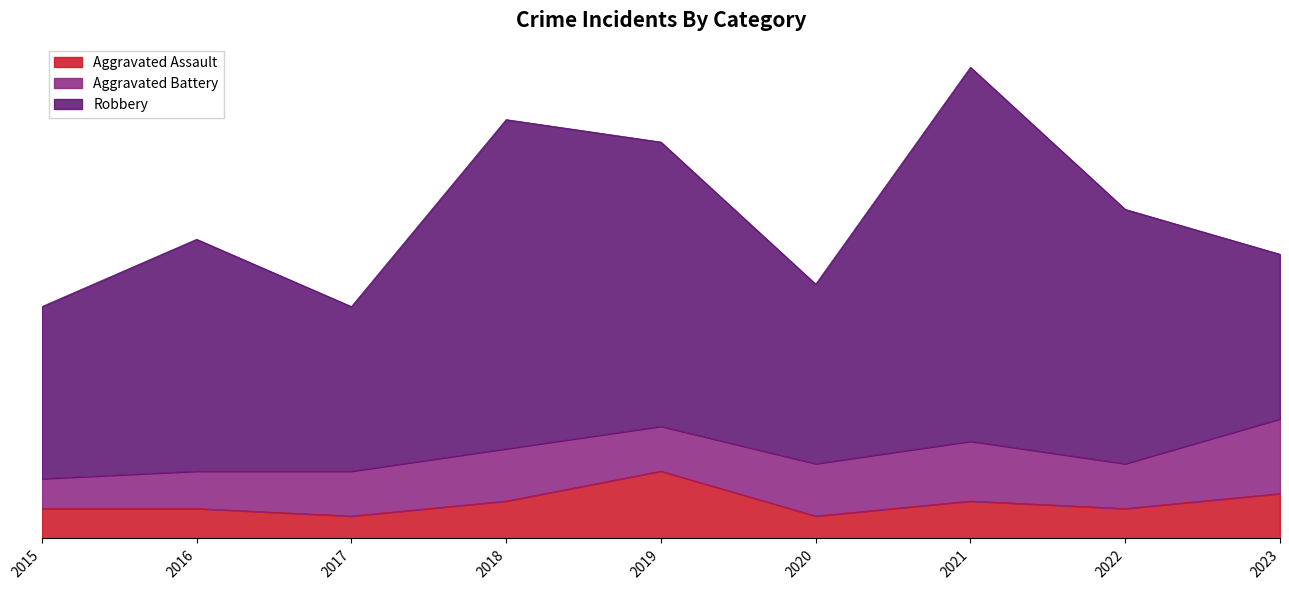

Count the number of data series in this chart.

3